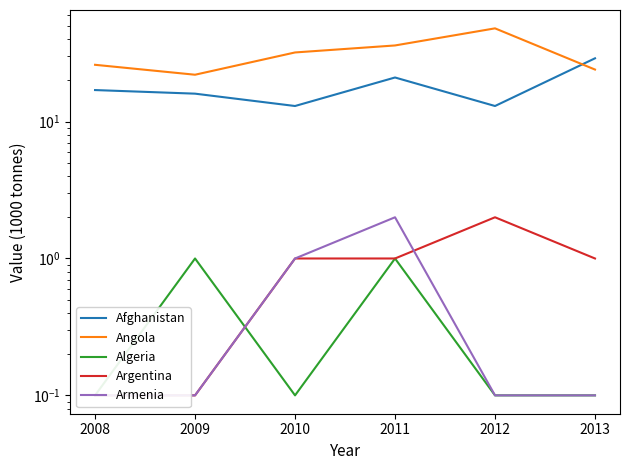

Reading right to left, list all the values displayed in this chart.

Afghanistan: 29.0	13.0	21.0	13.0	16.0	17.0
Angola: 24.0	48.0	36.0	32.0	22.0	26.0
Algeria: 0.1	0.1	1.0	0.1	1.0	0.1
Argentina: 1.0	2.0	1.0	1.0	0.1	0.1
Armenia: 0.1	0.1	2.0	1.0	0.1	0.1